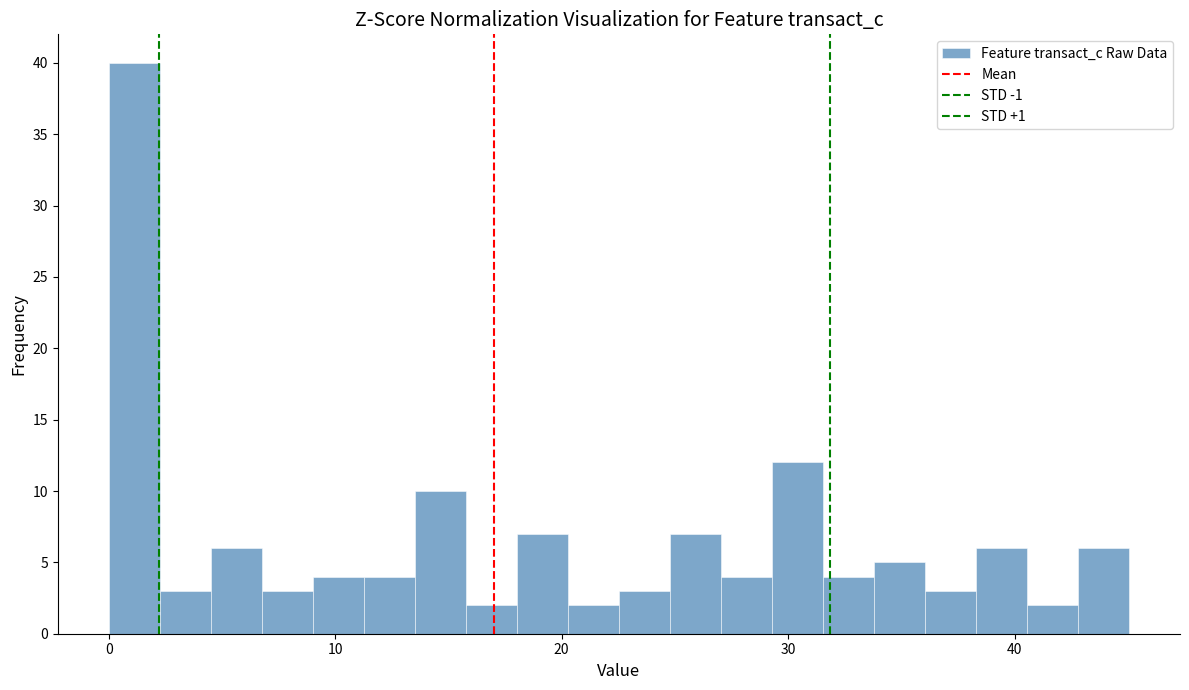

Read against the x-axis, roughly where is the centre of the tallest bar?

1